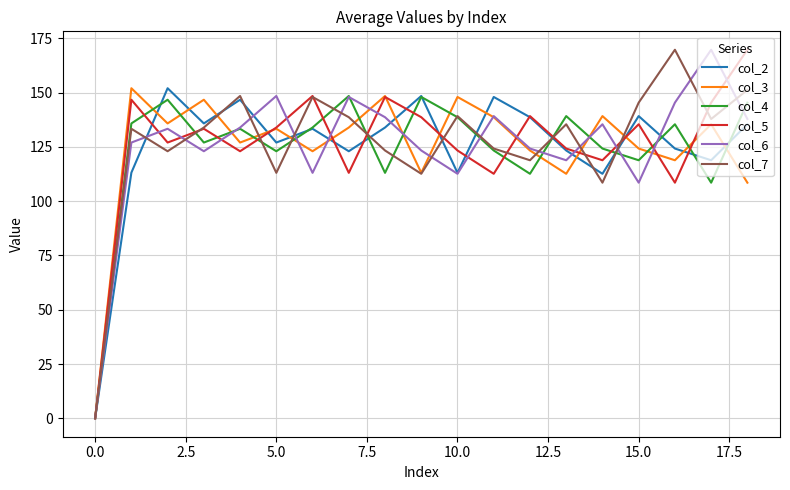

After their last crossing, which series has the higher values: col_3 or col_4?

col_4